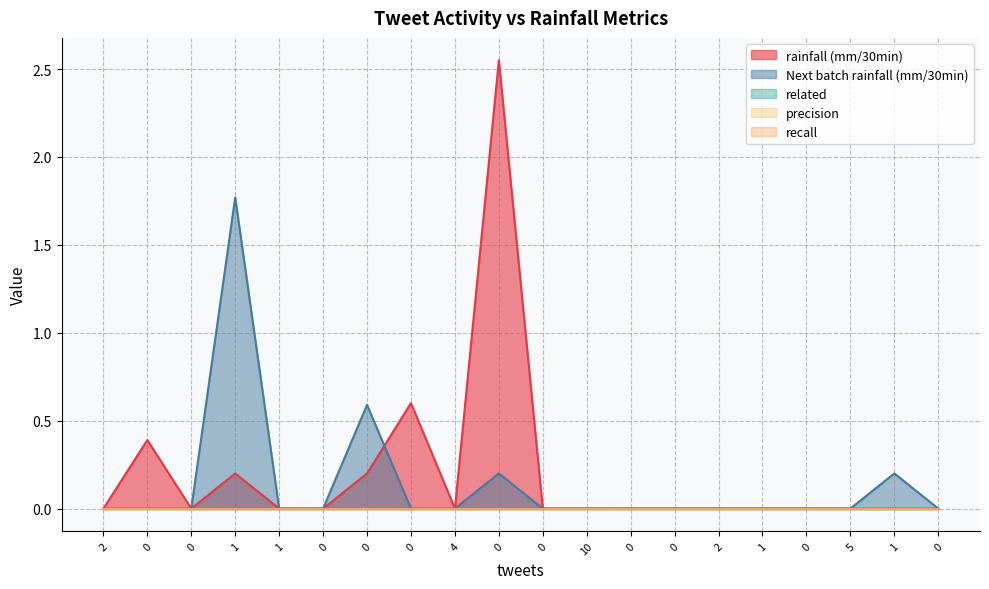

How many distinct data groups are displayed?

5